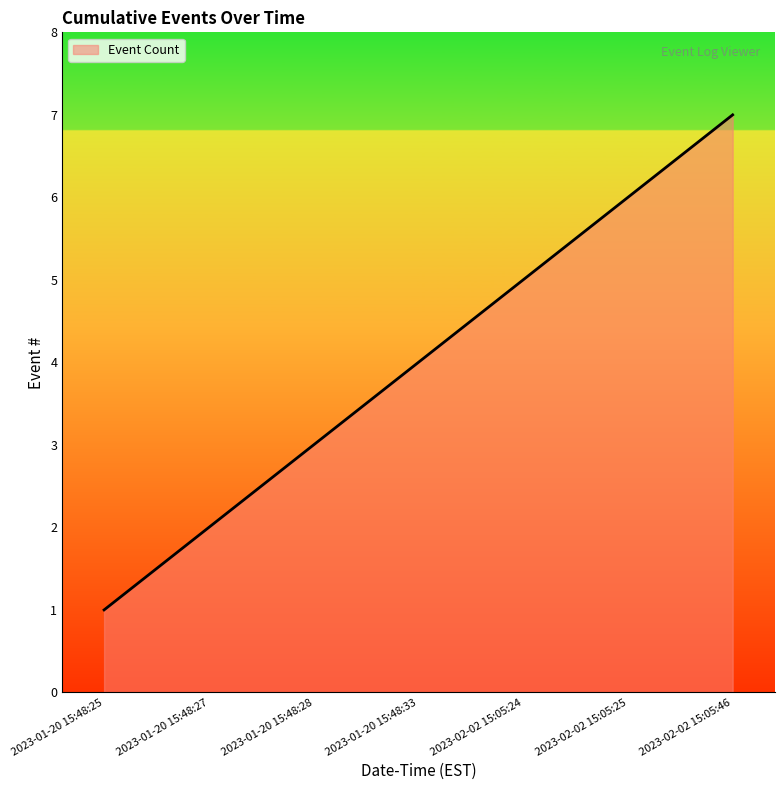

At which category does the chart reach its minimum across all series?

2023-01-20 15:48:25